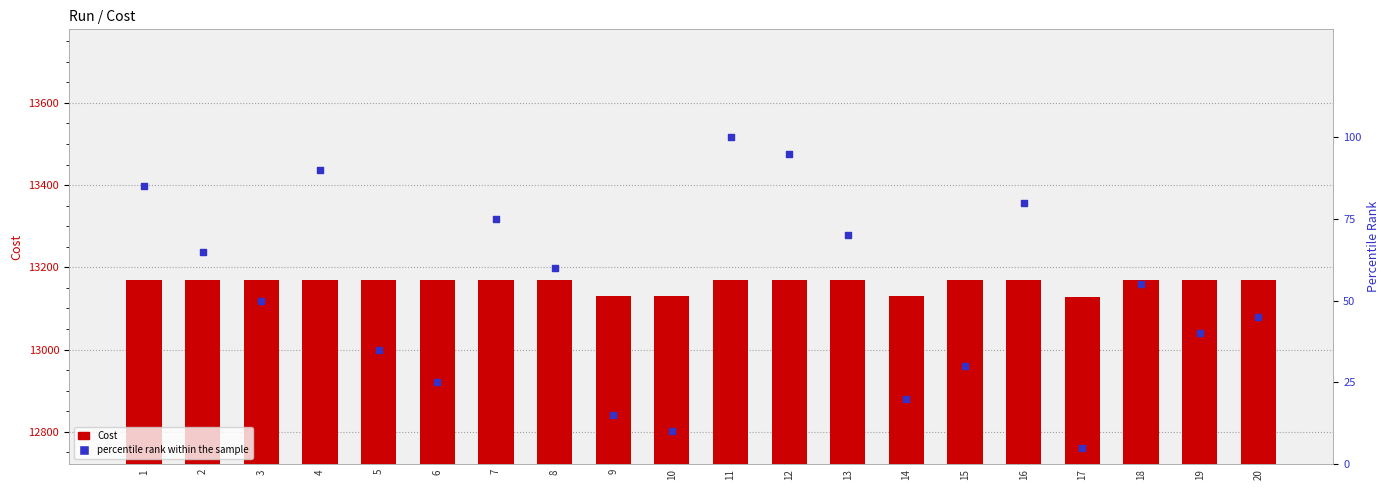

Is the value of Cost at 4 greater than the value of percentile rank within the sample at 16?

Yes